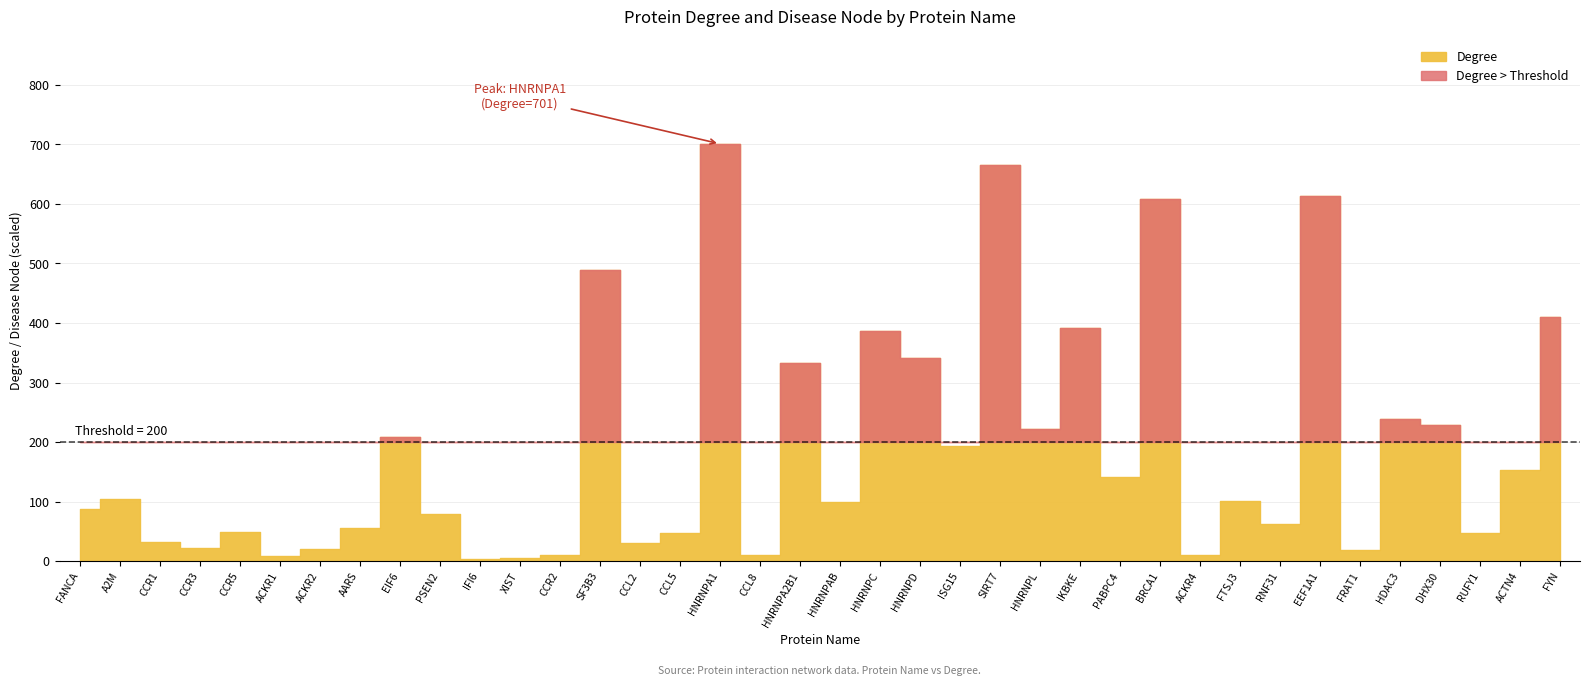

How many intersections are there between Degree and Disease Node × 100?

8